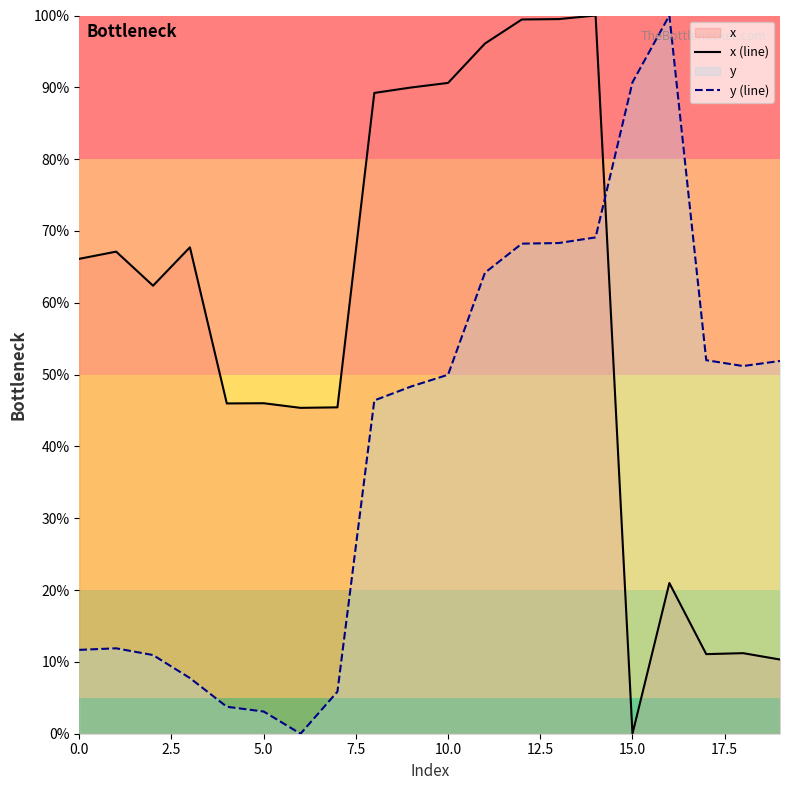

Rank the series by their average value, from highest to lowest.

x (line), y (line)